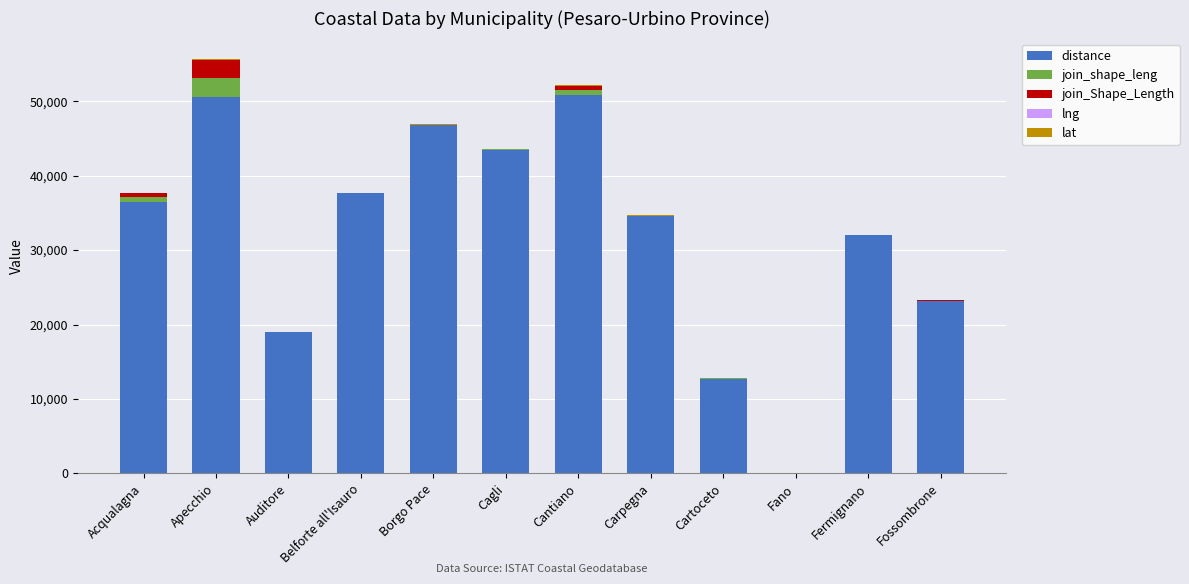

What is the highest value of the distance series?

50863.0